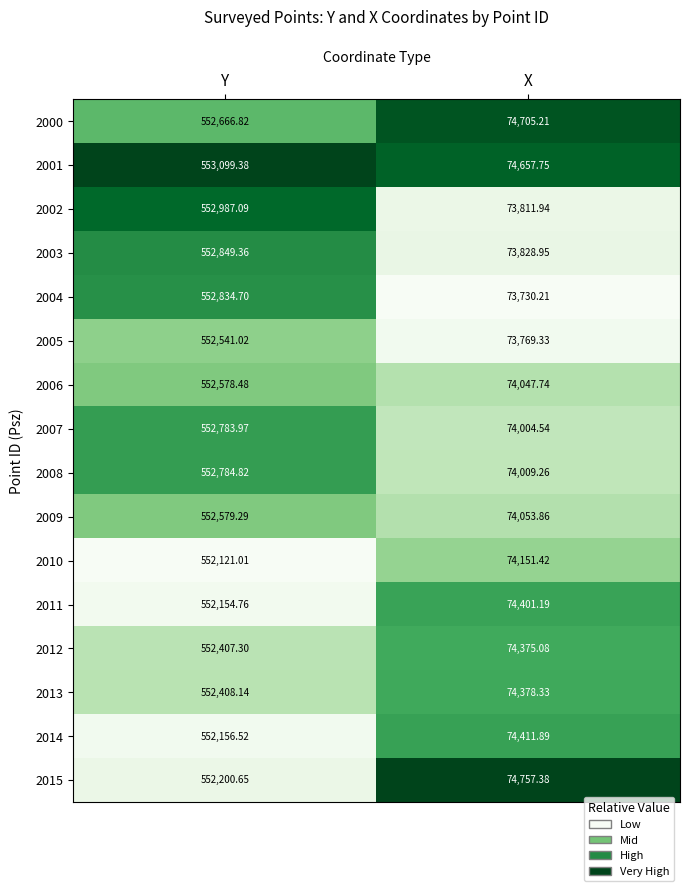

At which label does 2008 first exceed 552784?

Y